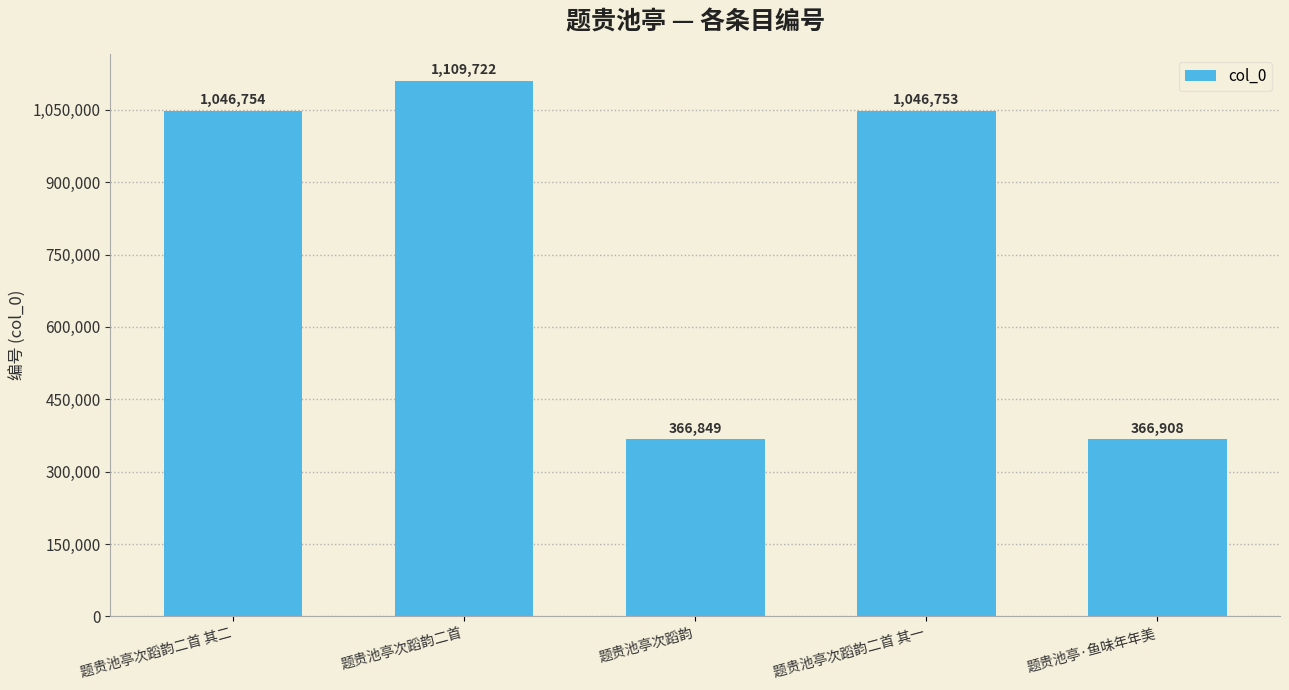

What is the label of the 1st bar from the left?

题贵池亭次蹈韵二首 其二